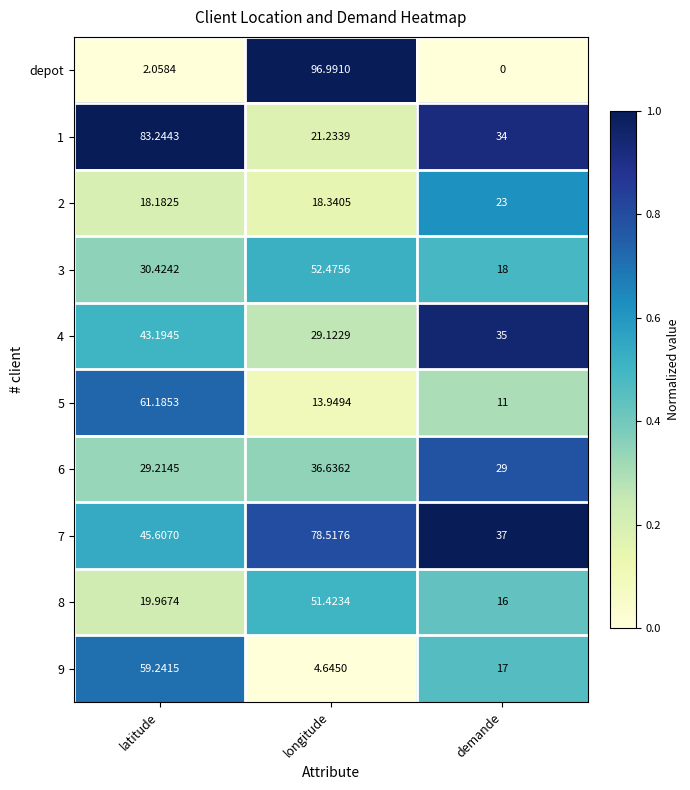

At which category is the sum across all series the highest?

longitude